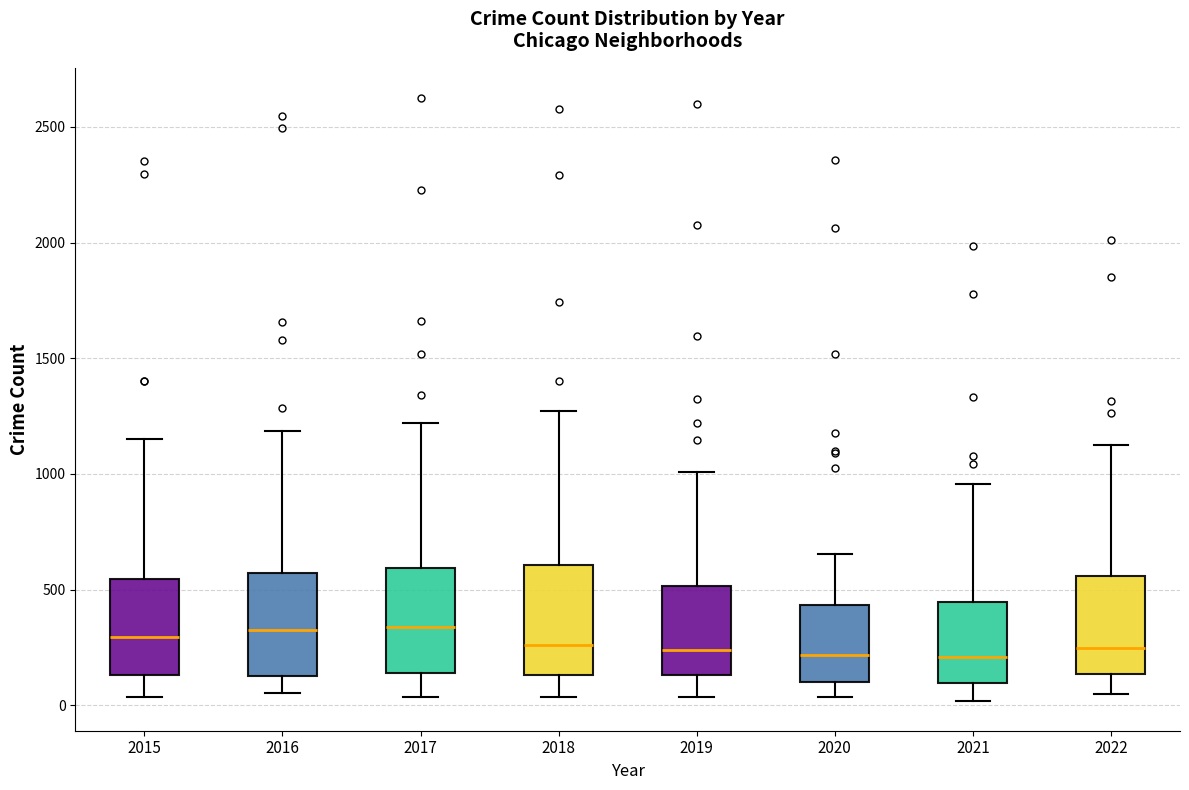

Reading left to right, transcribe this box plot: for each box, give where its median line is, the range the box spans, and where its two whiskers end, as read against the y-axis. The values are not printed on the chart, so give them approximately, as read against the axis.

2015: median 300, box 150 to 550, whiskers 50 to 1150
2016: median 300, box 100 to 550, whiskers 50 to 1200
2017: median 350, box 150 to 600, whiskers 50 to 1200
2018: median 250, box 150 to 600, whiskers 50 to 1250
2019: median 250, box 150 to 500, whiskers 50 to 1000
2020: median 200, box 100 to 450, whiskers 50 to 650
2021: median 200, box 100 to 450, whiskers 0 to 950
2022: median 250, box 150 to 550, whiskers 50 to 1150